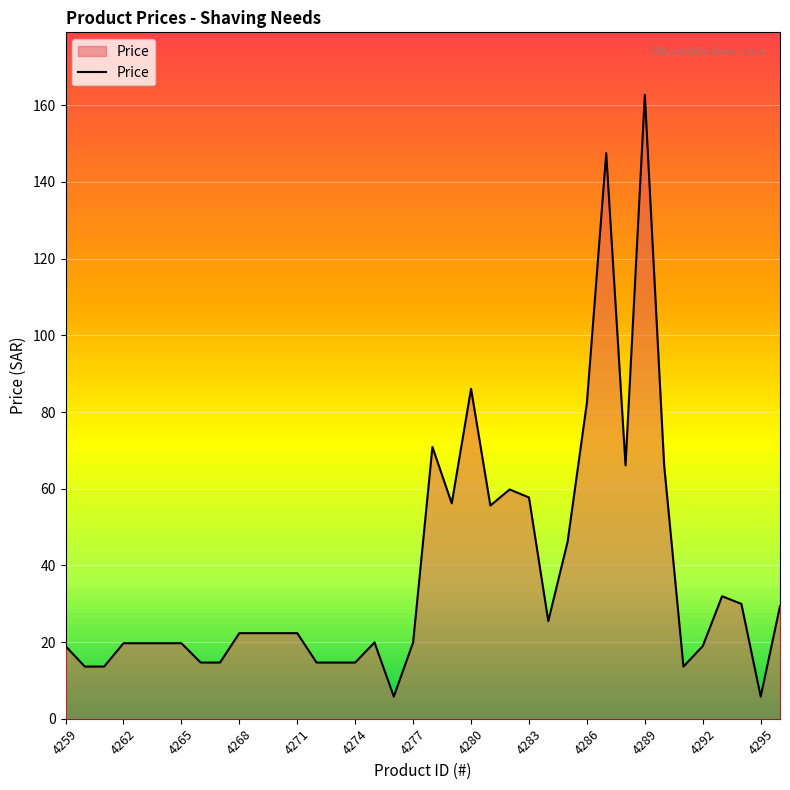

What is the maximum value shown in the chart?

162.8